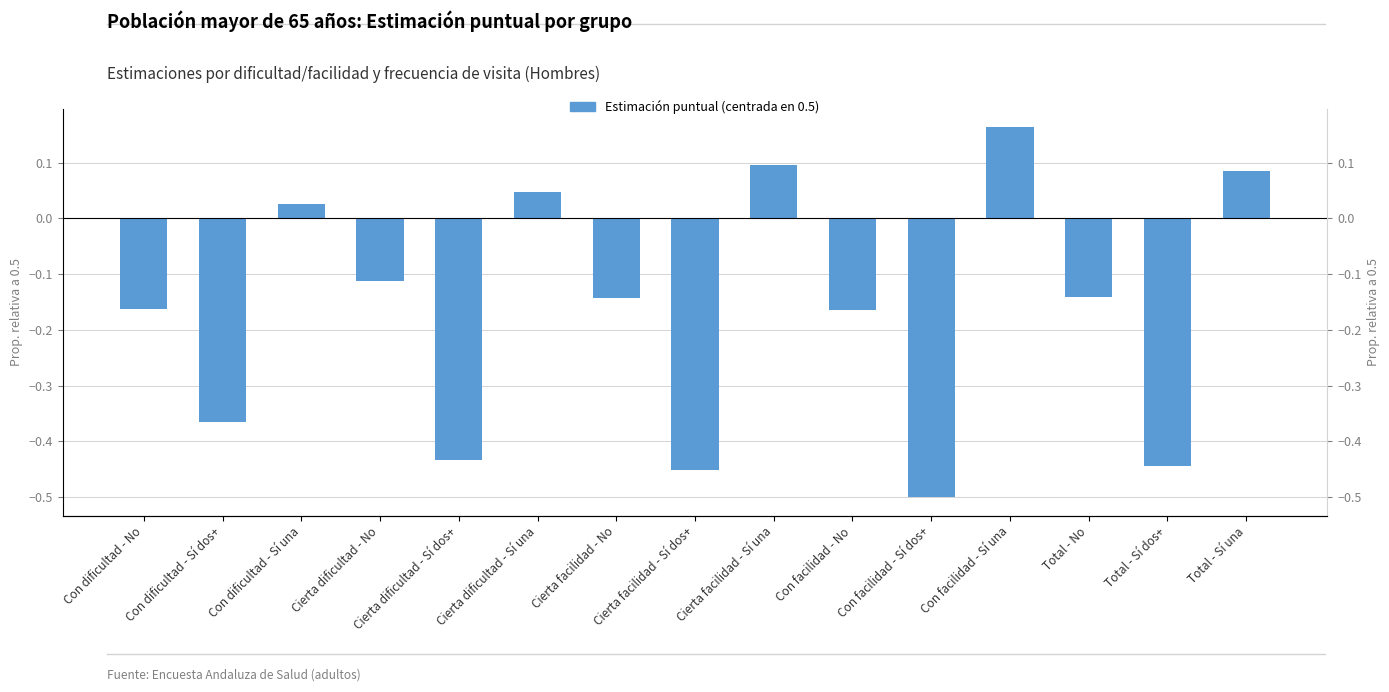

At which label does the data first exceed 0?

Con dificultad - Sí una